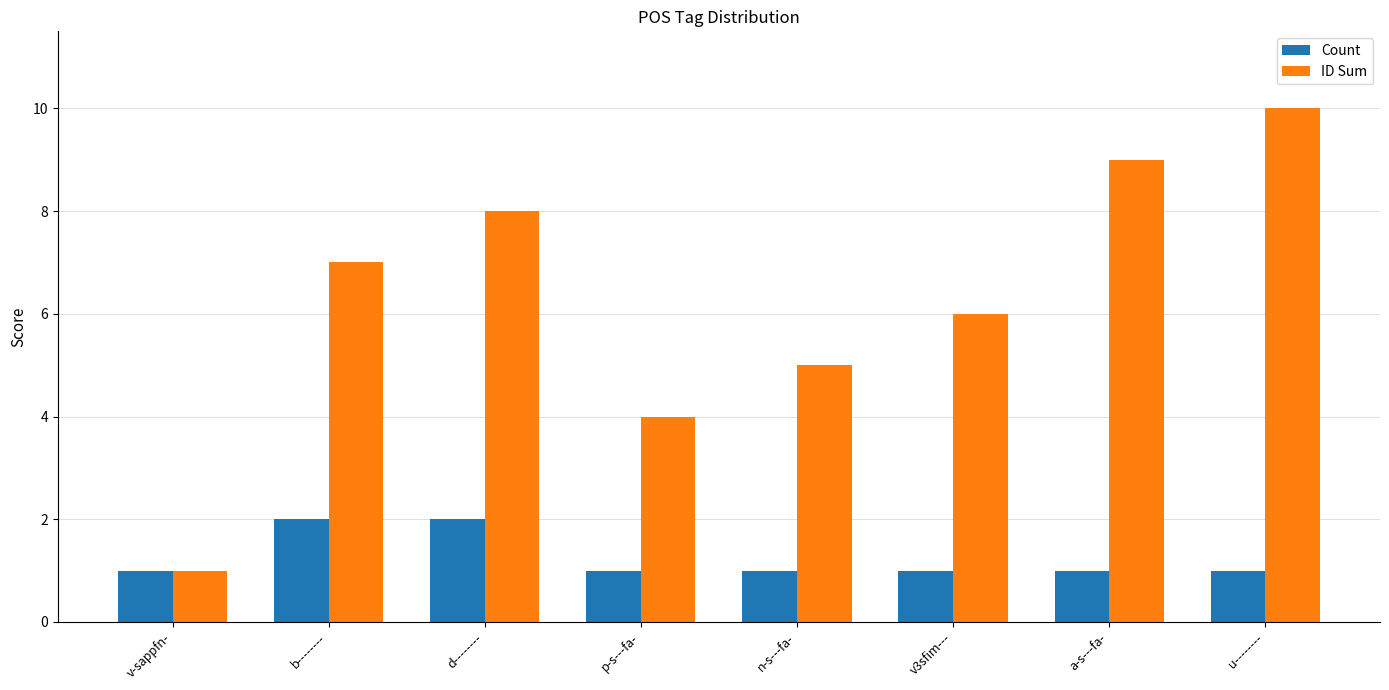

What value does the ID Sum series have at b--------?

7